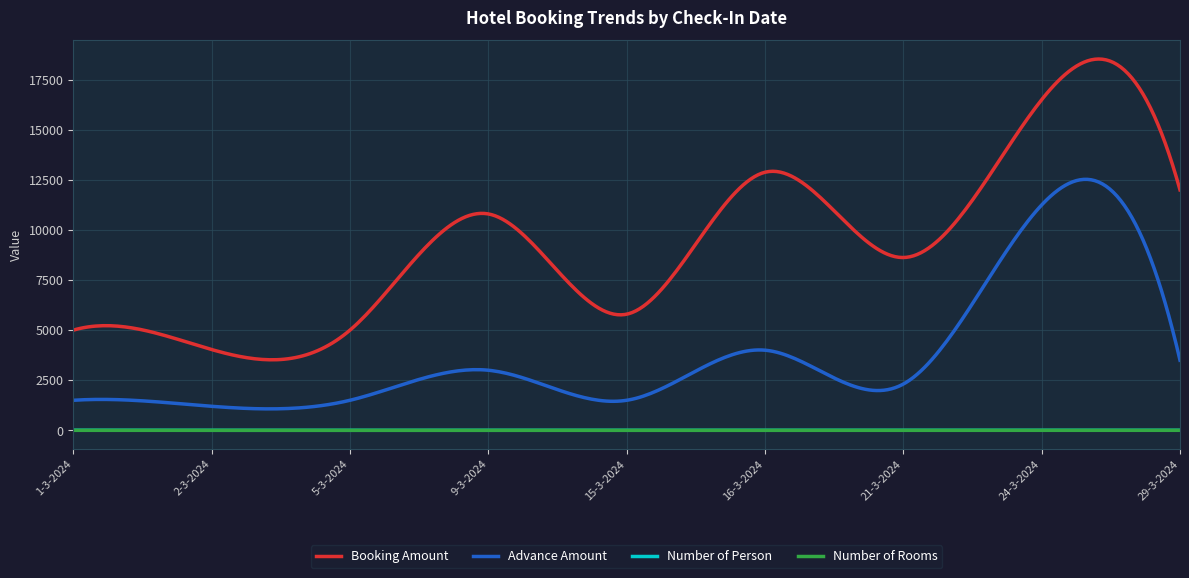

True or false: Number of Person and Booking Amount cross at least once.

False